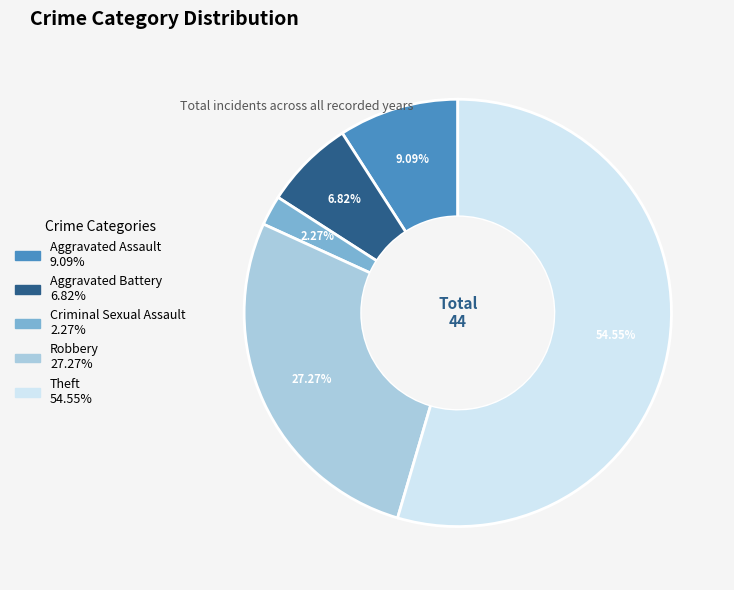

True or false: Robbery accounts for 27% of the total.

True